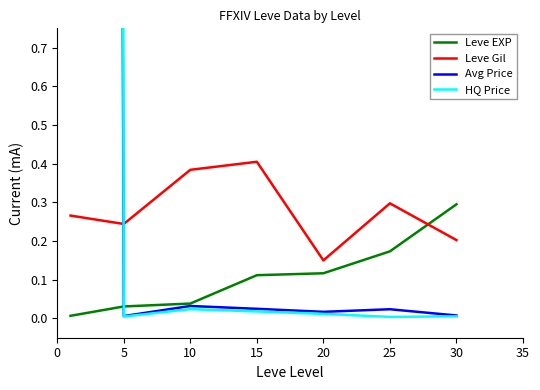

What value does the Leve Gil series have at 5?

0.2